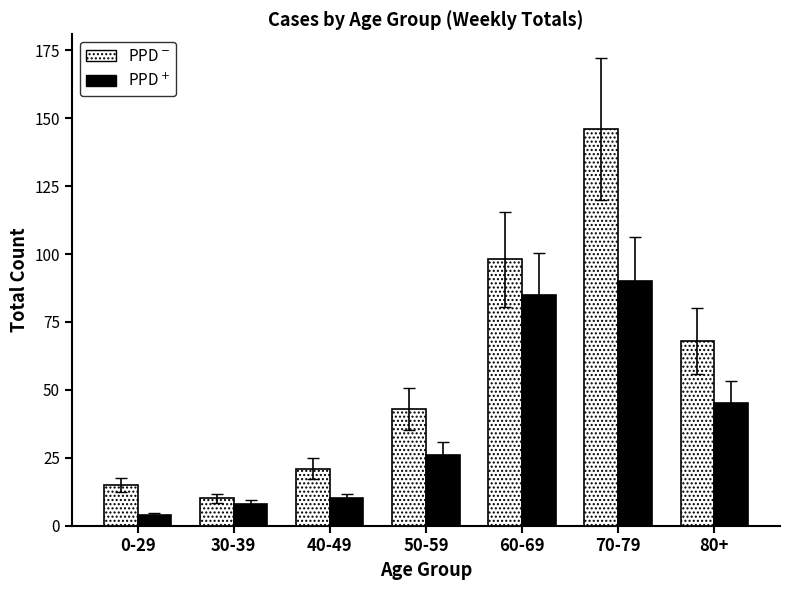

At which category is the sum across all series the highest?

70-79